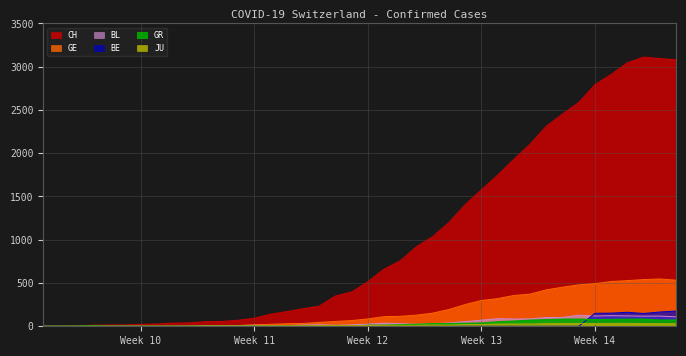

How many values in the GR series are below 11?

20